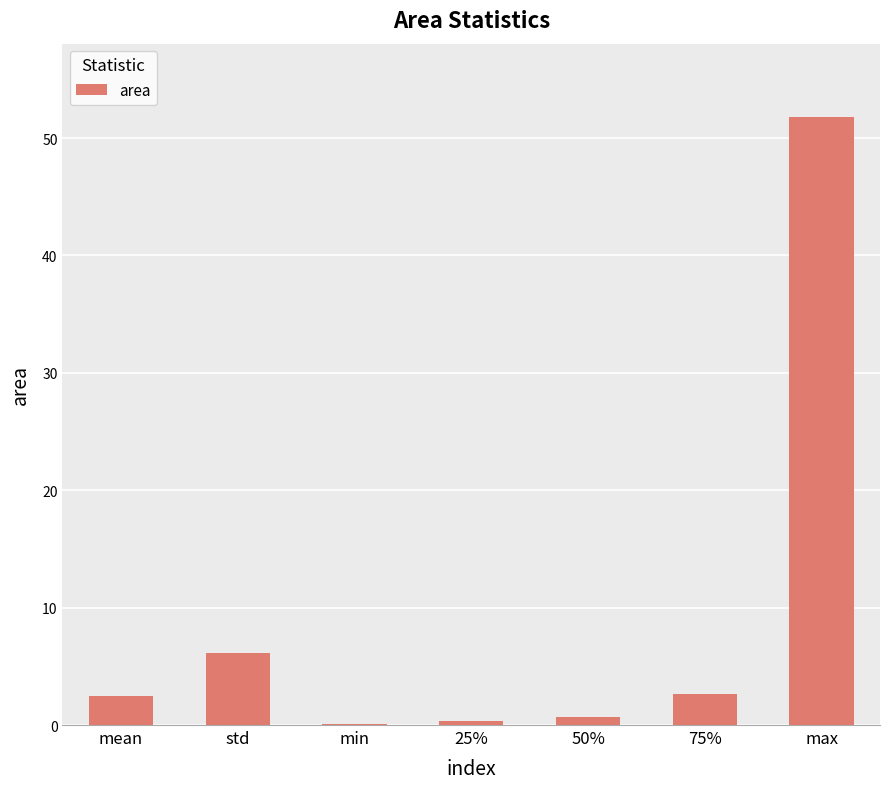

What is the greatest value displayed?

51.8